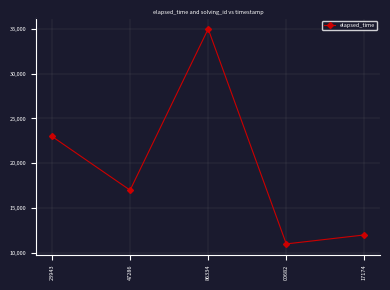

What is the ratio of the value at 23943 to the value at 47286?

1.4